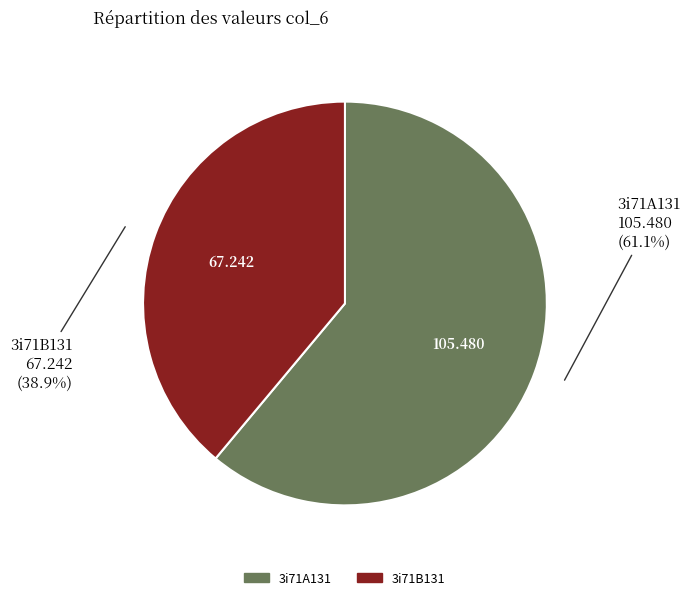

The 3i71B131 slice represents 39% of the pie. True or false?

True